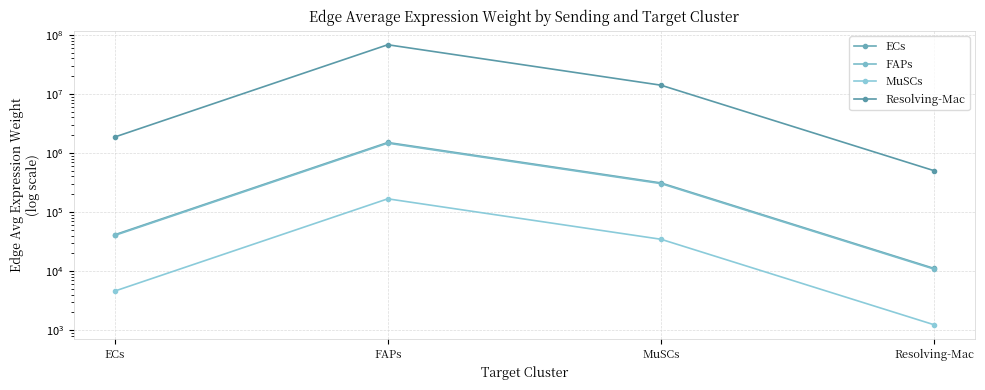

The MuSCs series shows 4572.7 at ECs. True or false?

True